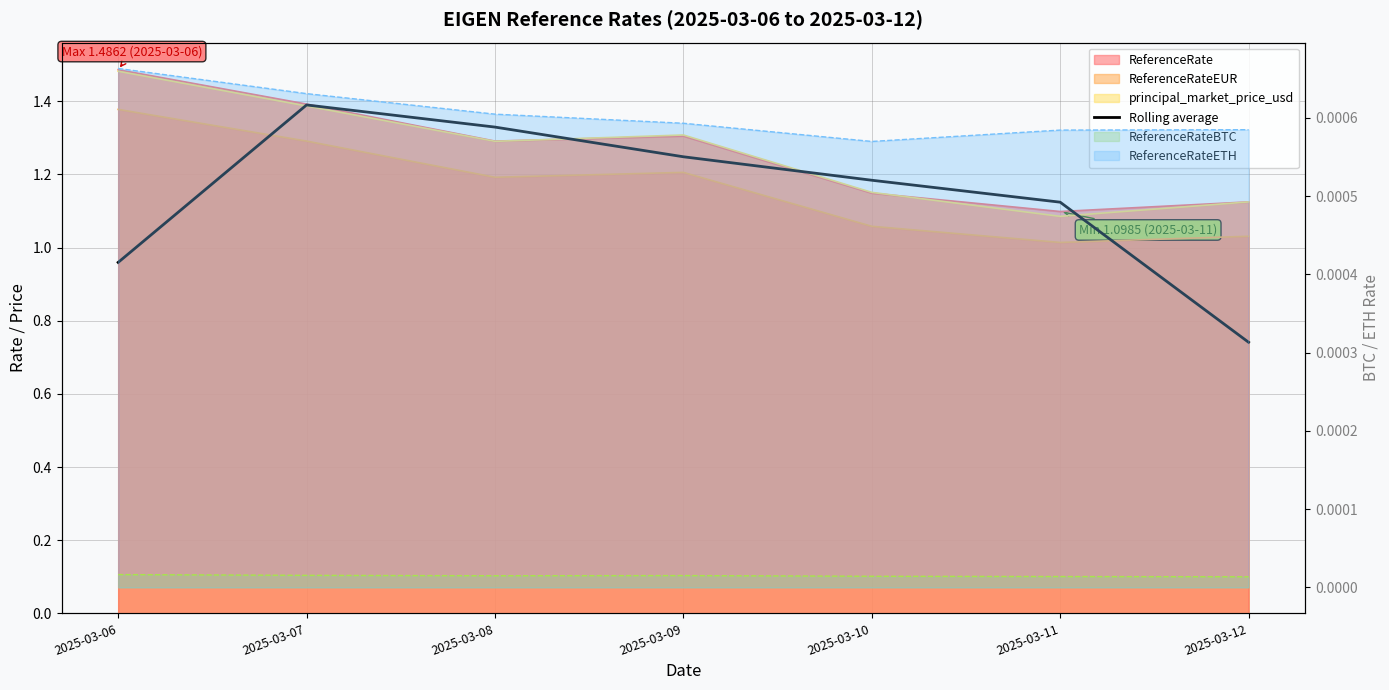

Between 2025-03-08 and 2025-03-06, which is larger?

2025-03-08